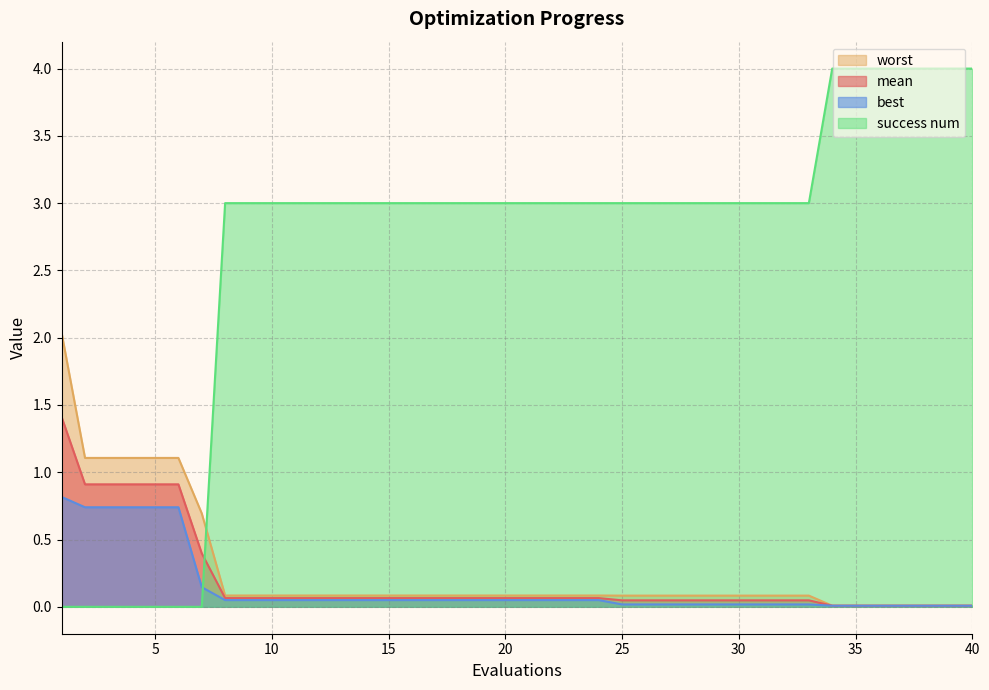

What is the difference between the maximum and second lowest values in the success num series?

4.0